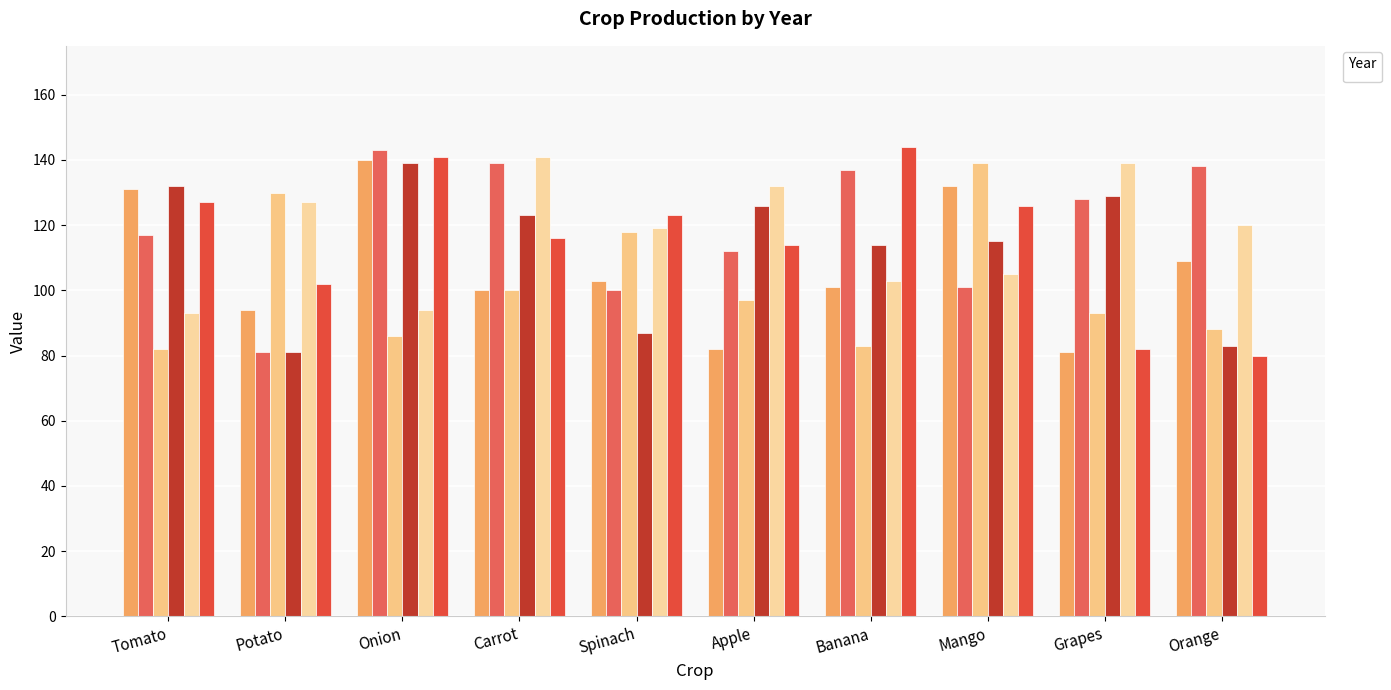

What is the sum of the _2004_2005 values at Potato and Mango?

226